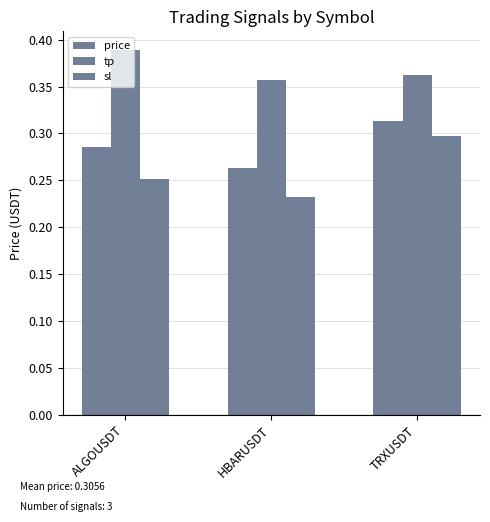

How many series are shown in this chart?

3